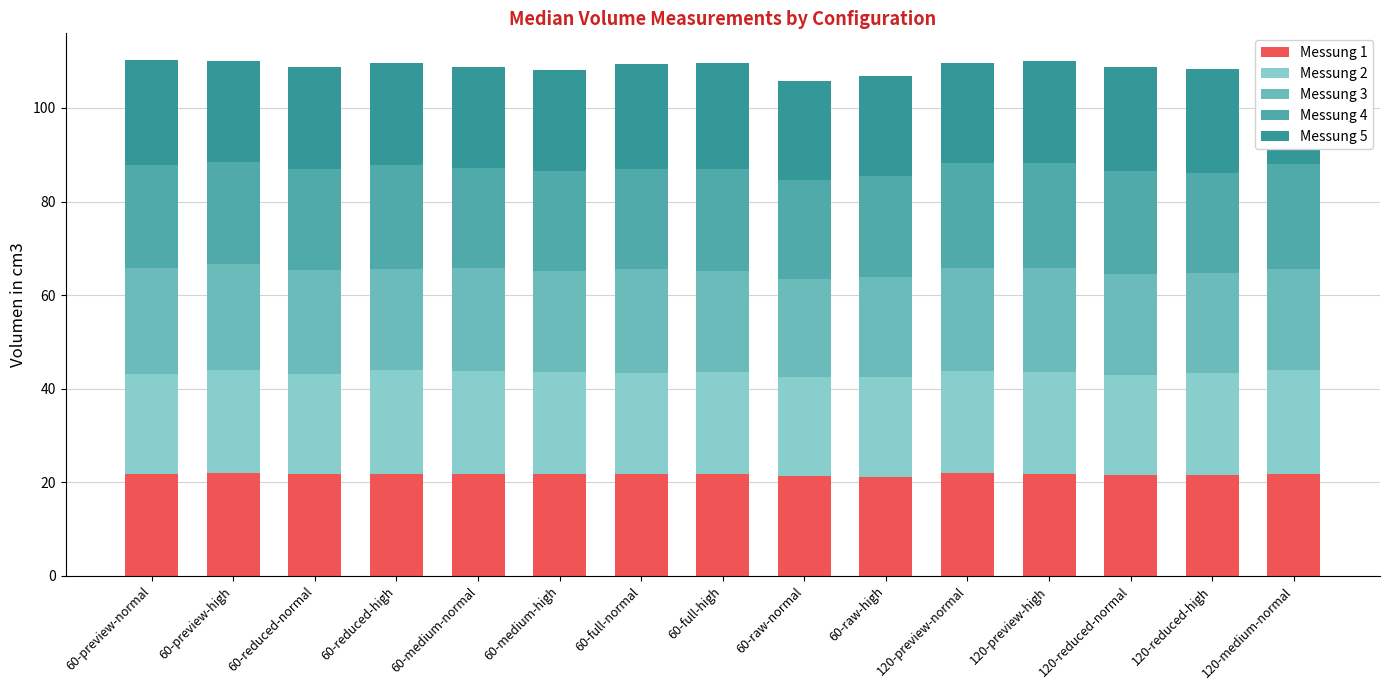

How many bars are there in total?

15